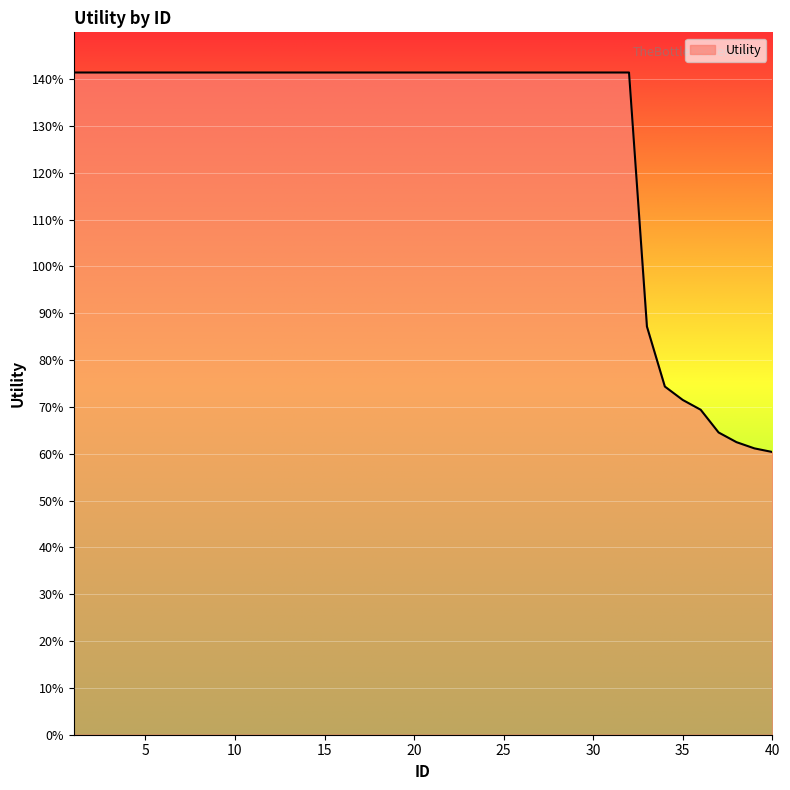

Reading left to right, what are all the values shown in this chart?

1=1.4	2=1.4	3=1.4	4=1.4	5=1.4	6=1.4	7=1.4	8=1.4	9=1.4	10=1.4	11=1.4	12=1.4	13=1.4	14=1.4	15=1.4	16=1.4	17=1.4	18=1.4	19=1.4	20=1.4	21=1.4	22=1.4	23=1.4	24=1.4	25=1.4	26=1.4	27=1.4	28=1.4	29=1.4	30=1.4	31=1.4	32=1.4	33=0.9	34=0.7	35=0.7	36=0.7	37=0.6	38=0.6	39=0.6	40=0.6